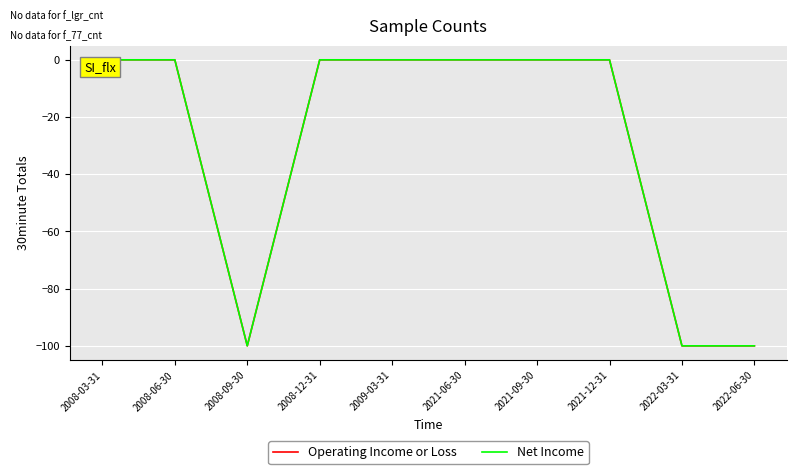

The value of Net Income at 2008-06-30 is -51. True or false?

False